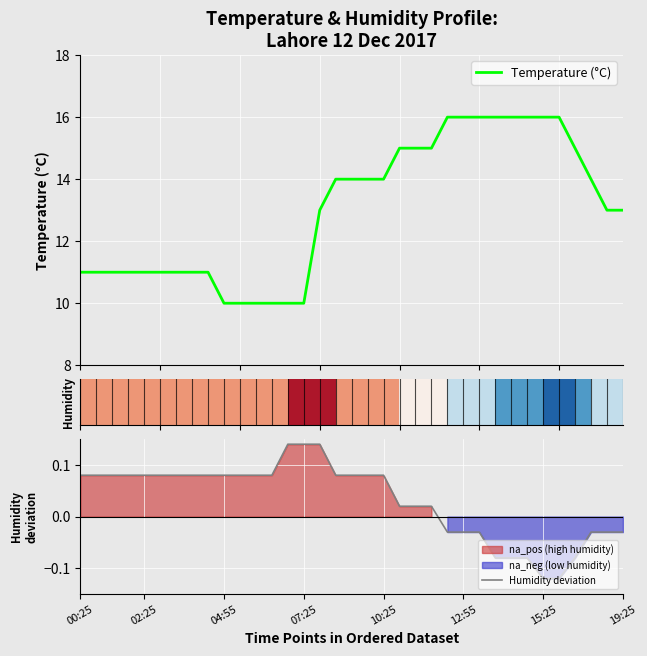

What is the lowest value of the Temperature (°C) series?

10